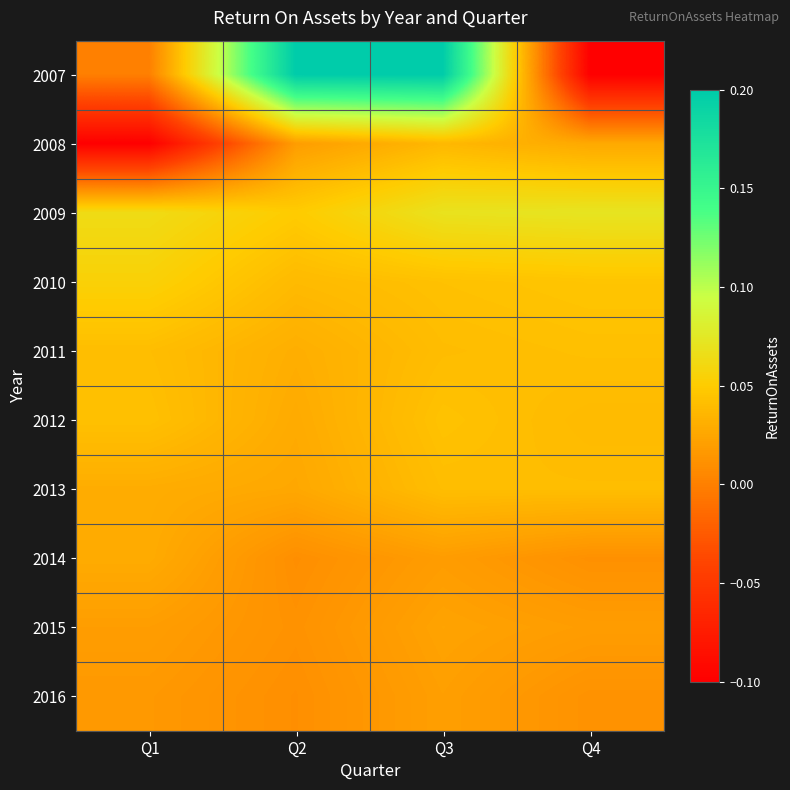

Reading right to left, extract all data points from this chart.

2007: Q4=-0.1	Q3=0.2	Q2=0.2	Q1=0.0
2008: Q4=0.0	Q3=0.0	Q2=0.0	Q1=-0.1
2009: Q4=0.1	Q3=0.1	Q2=0.0	Q1=0.1
2010: Q4=0.0	Q3=0.0	Q2=0.0	Q1=0.1
2011: Q4=0.0	Q3=0.0	Q2=0.0	Q1=0.0
2012: Q4=0.0	Q3=0.0	Q2=0.0	Q1=0.0
2013: Q4=0.0	Q3=0.0	Q2=0.0	Q1=0.0
2014: Q4=0.0	Q3=0.0	Q2=0.0	Q1=0.0
2015: Q4=0.0	Q3=0.0	Q2=0.0	Q1=0.0
2016: Q4=0.0	Q3=0.0	Q2=0.0	Q1=0.0